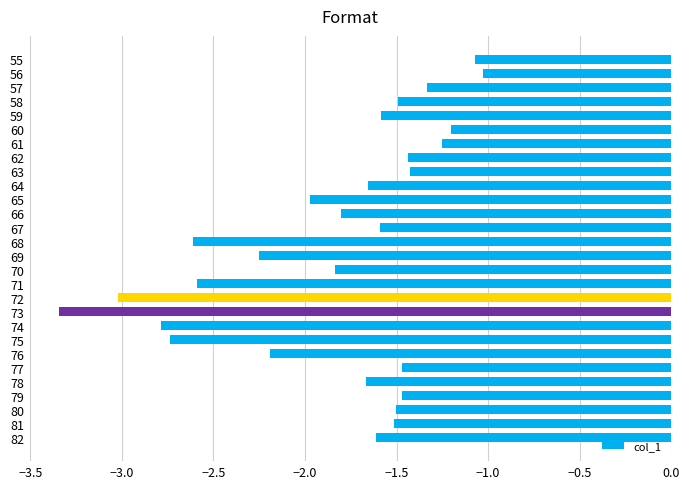

How many series are shown in this chart?

1